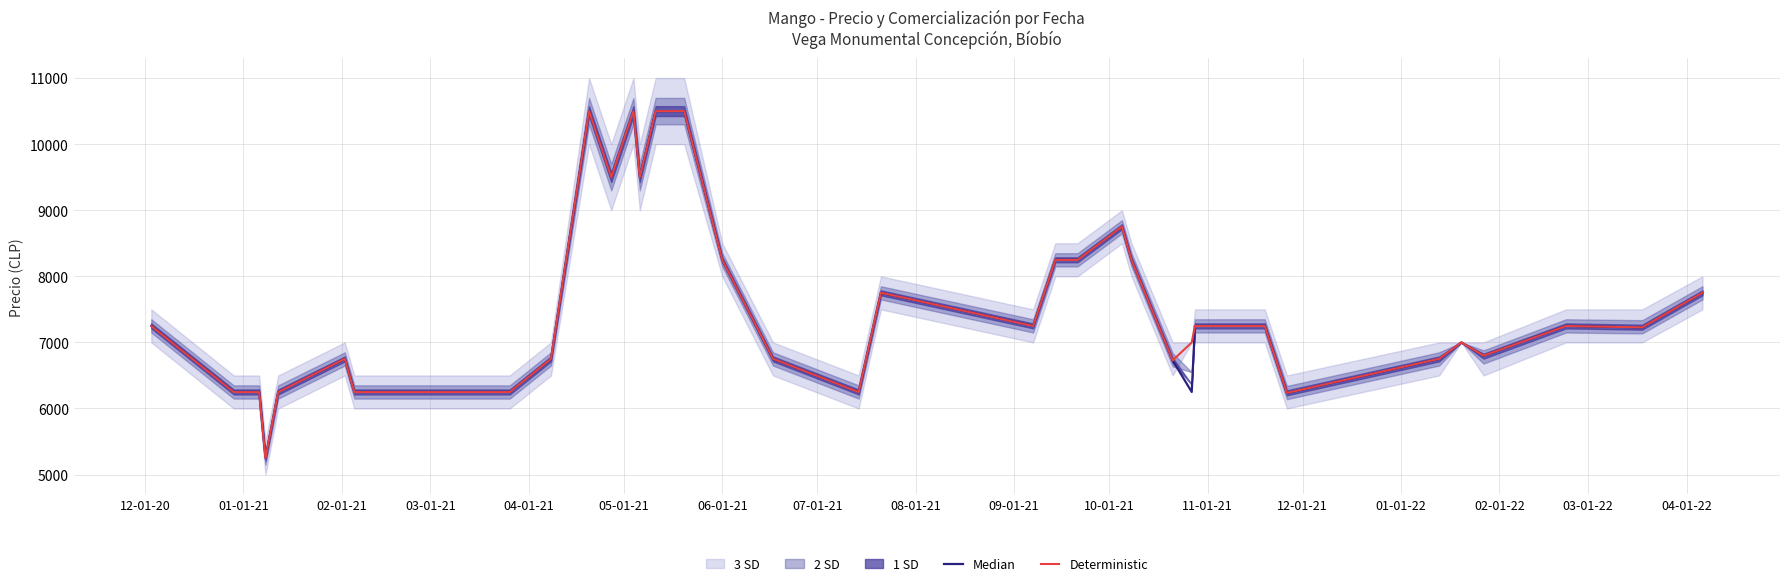

Does the chart have visible grid lines?

Yes